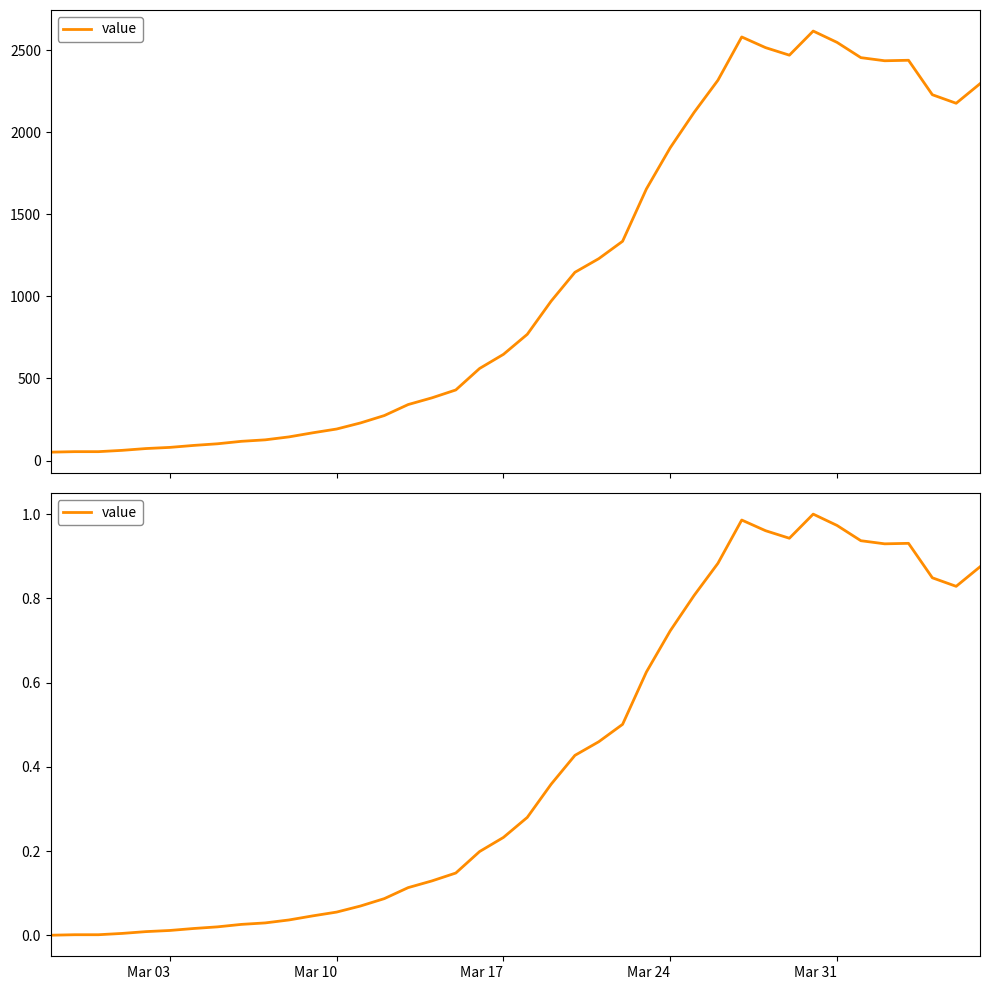

What is the maximum value shown in the chart?

1.0